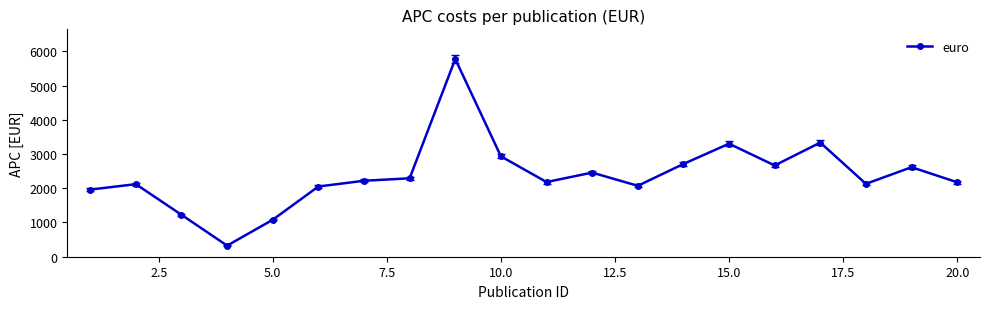

What is the average value?

2380.5